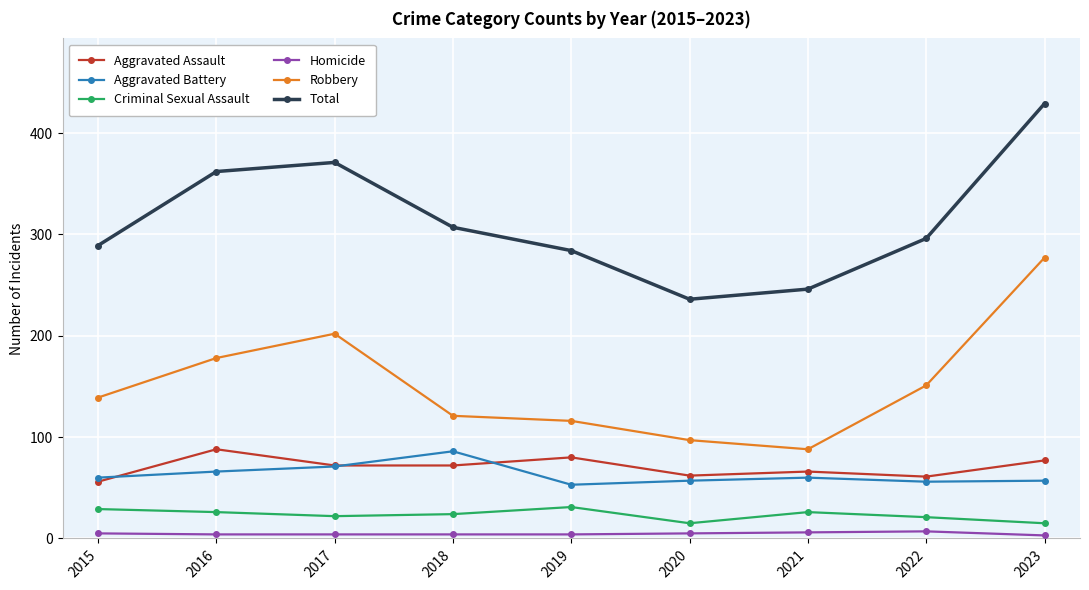

Which series changed the most between 2017 and 2018?

Robbery